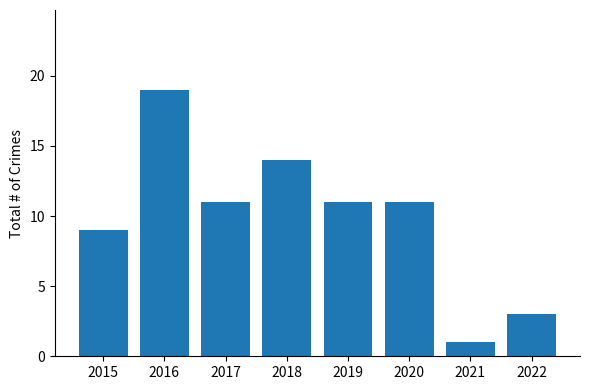

What is the average value?

10